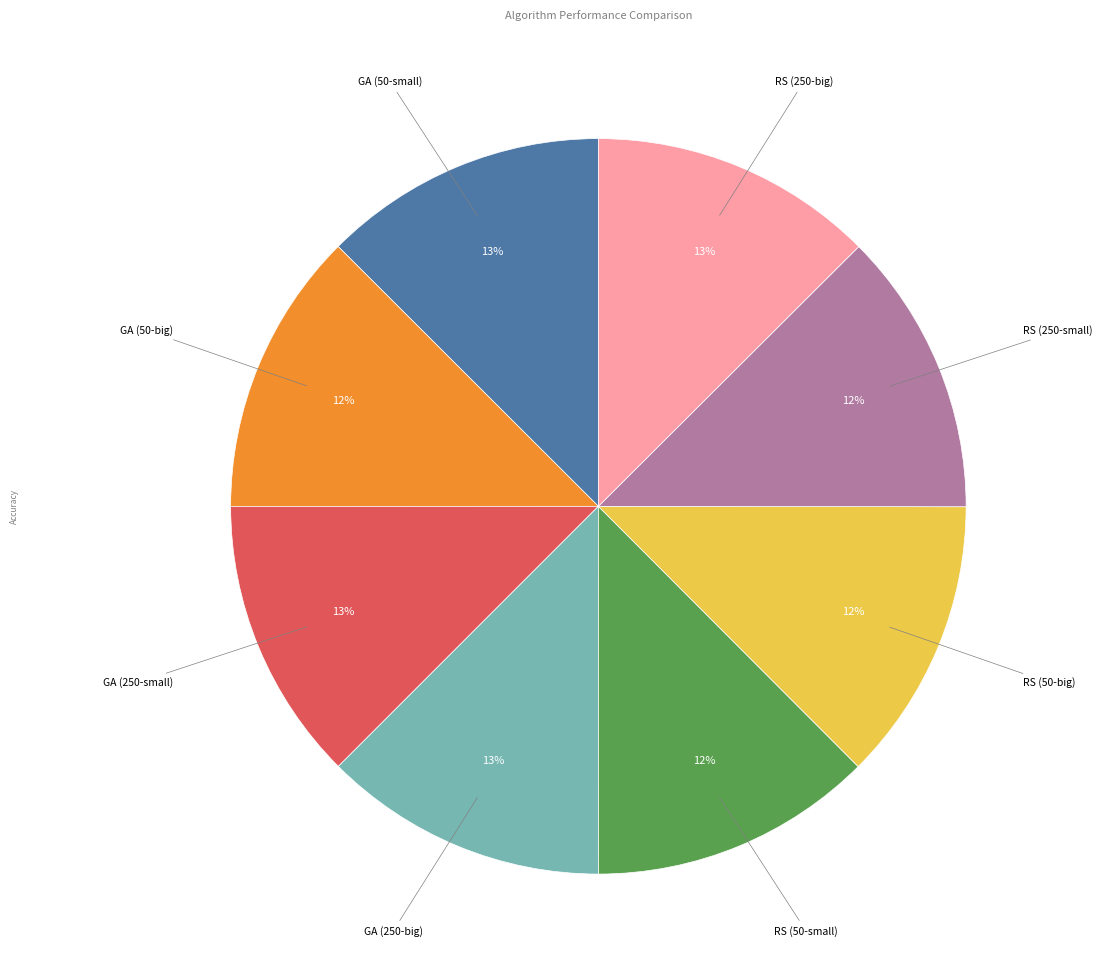

To the nearest percent, what portion does RS (50-small) represent?

12%